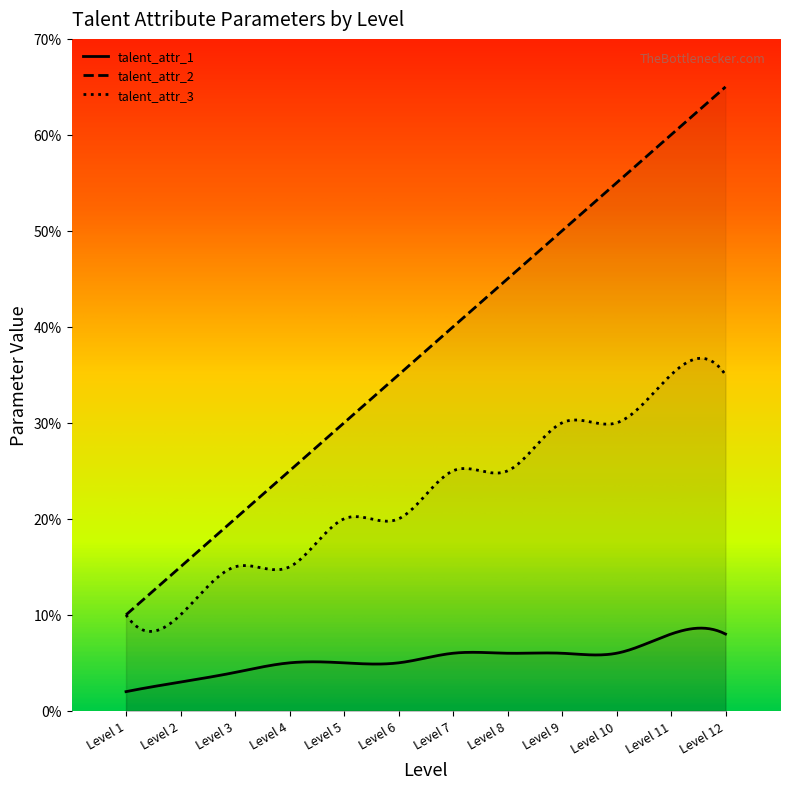

What is the spread (max minus min) of values at 4?

20